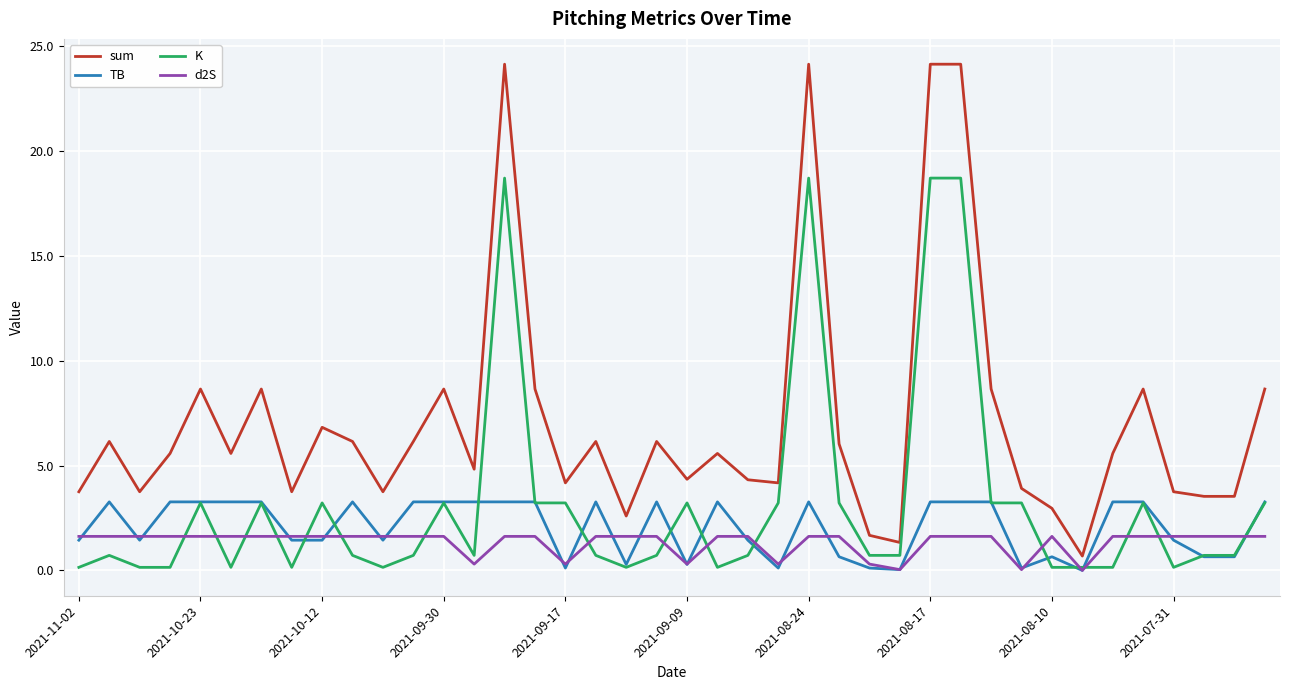

Which series has the largest range (max minus min)?

sum